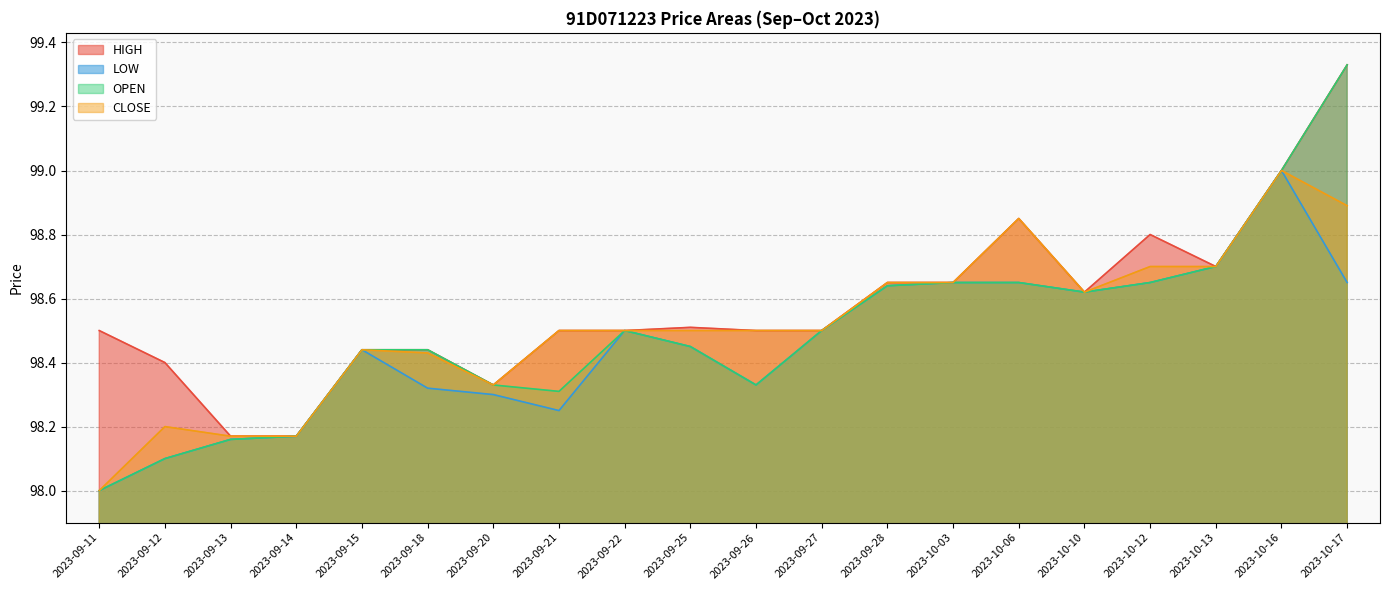

Reading left to right, what are all the values shown in this chart?

HIGH: 98.5	98.4	98.2	98.2	98.4	98.4	98.3	98.5	98.5	98.5	98.5	98.5	98.7	98.7	98.8	98.6	98.8	98.7	99.0	99.3
LOW: 98.0	98.1	98.2	98.2	98.4	98.3	98.3	98.2	98.5	98.5	98.3	98.5	98.6	98.7	98.7	98.6	98.7	98.7	99.0	98.7
OPEN: 98.0	98.1	98.2	98.2	98.4	98.4	98.3	98.3	98.5	98.5	98.3	98.5	98.6	98.7	98.7	98.6	98.7	98.7	99.0	99.3
CLOSE: 98.0	98.2	98.2	98.2	98.4	98.4	98.3	98.5	98.5	98.5	98.5	98.5	98.7	98.7	98.8	98.6	98.7	98.7	99.0	98.9